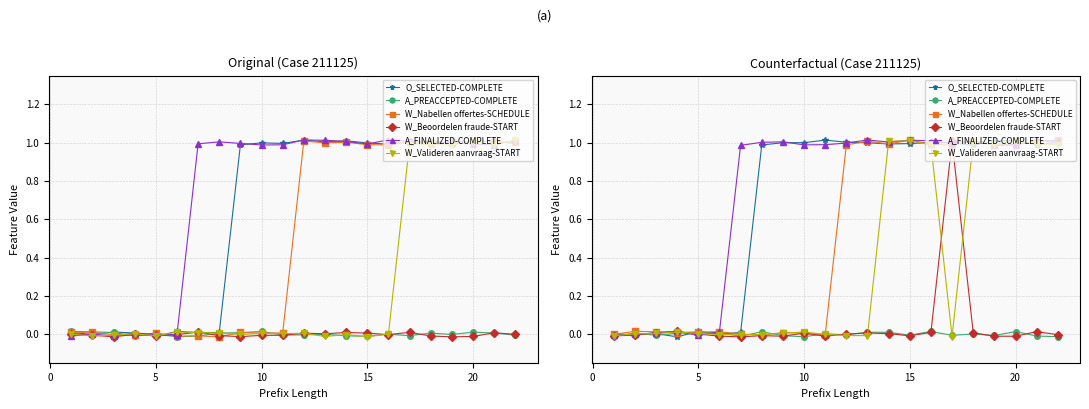

Reading right to left, extract all data points from this chart.

O_SELECTED-COMPLETE: 1.0	1.0	1.0	1.0	1.0	1.0	1.0	1.0	1.0	1.0	1.0	1.0	1.0	1.0	1.0	0.0	-0.0	0.0	-0.0	0.0	-0.0	0.0
A_PREACCEPTED-COMPLETE: -0.0	-0.0	0.0	-0.0	0.0	-0.0	0.0	-0.0	0.0	0.0	-0.0	0.0	-0.0	-0.0	0.0	-0.0	0.0	0.0	0.0	-0.0	0.0	-0.0
W_Nabellen offertes-SCHEDULE: 1.0	1.0	1.0	1.0	1.0	1.0	1.0	1.0	1.0	1.0	1.0	-0.0	0.0	0.0	-0.0	0.0	0.0	0.0	0.0	0.0	0.0	-0.0
W_Beoordelen fraude-START: -0.0	0.0	-0.0	-0.0	0.0	1.0	0.0	-0.0	0.0	0.0	0.0	-0.0	0.0	-0.0	-0.0	-0.0	-0.0	0.0	0.0	0.0	-0.0	-0.0
A_FINALIZED-COMPLETE: 1.0	1.0	1.0	1.0	1.0	1.0	1.0	1.0	1.0	1.0	1.0	1.0	1.0	1.0	1.0	1.0	0.0	-0.0	0.0	0.0	-0.0	-0.0
W_Valideren aanvraag-START: 1.0	1.0	1.0	1.0	1.0	-0.0	1.0	1.0	1.0	-0.0	-0.0	-0.0	0.0	0.0	-0.0	-0.0	-0.0	0.0	0.0	0.0	0.0	-0.0